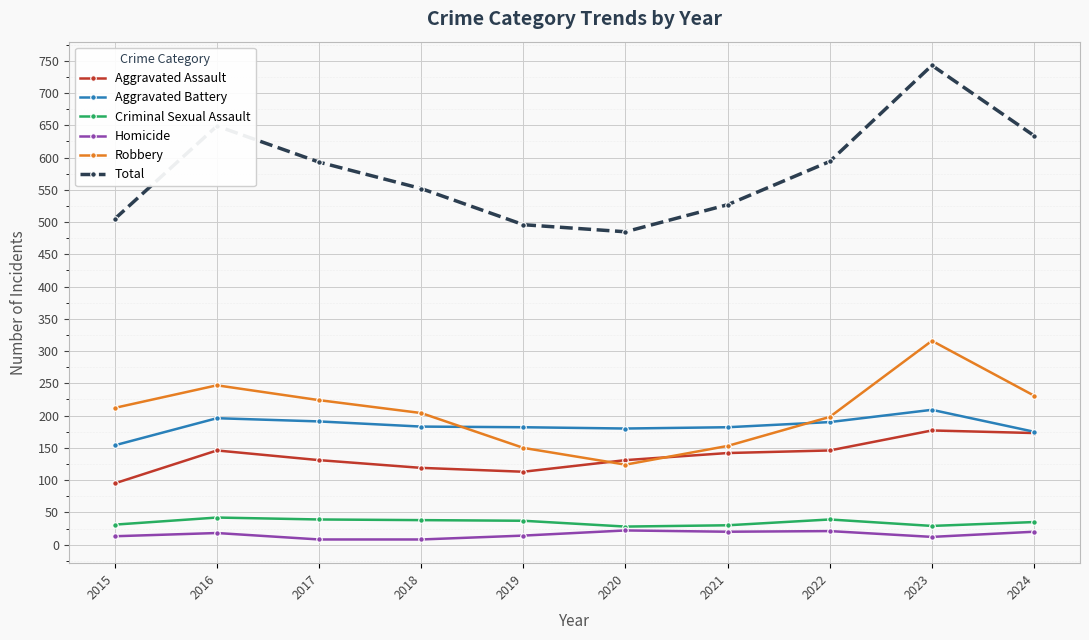

What is the value of the Robbery point at the 7th from the left?

153